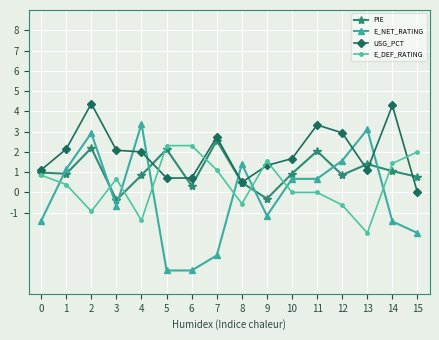

Where is the first local maximum for USG_PCT?

2